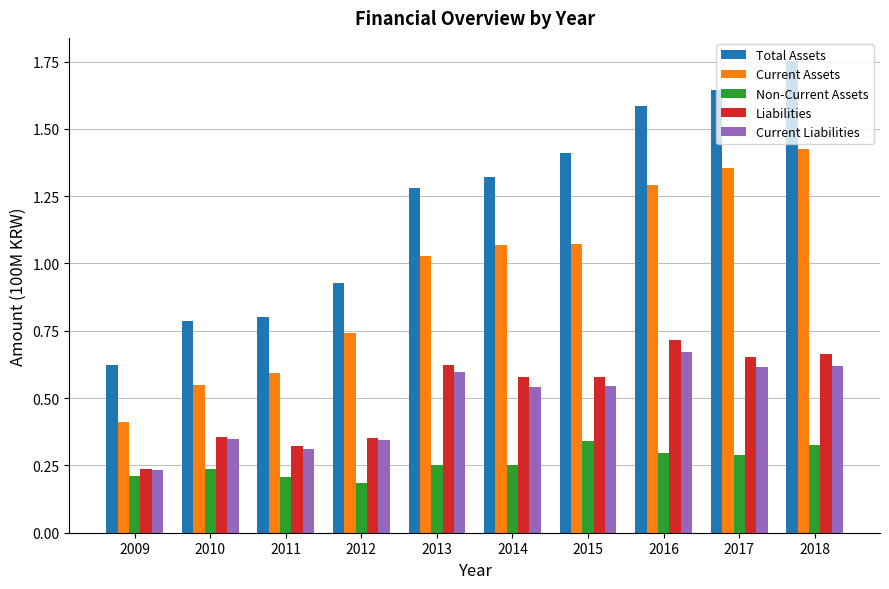

At which label is Total Assets closest to 1?

2012